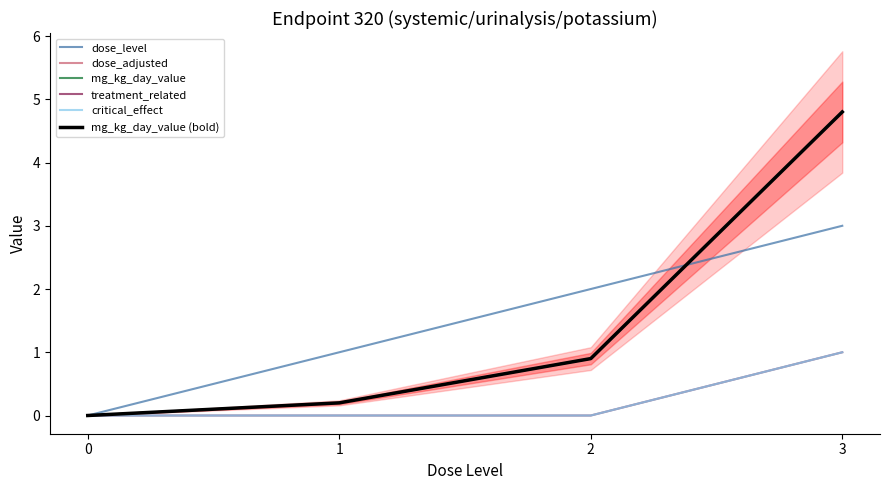

List the labels in order of dose_level value, smallest first.

0, 1, 2, 3